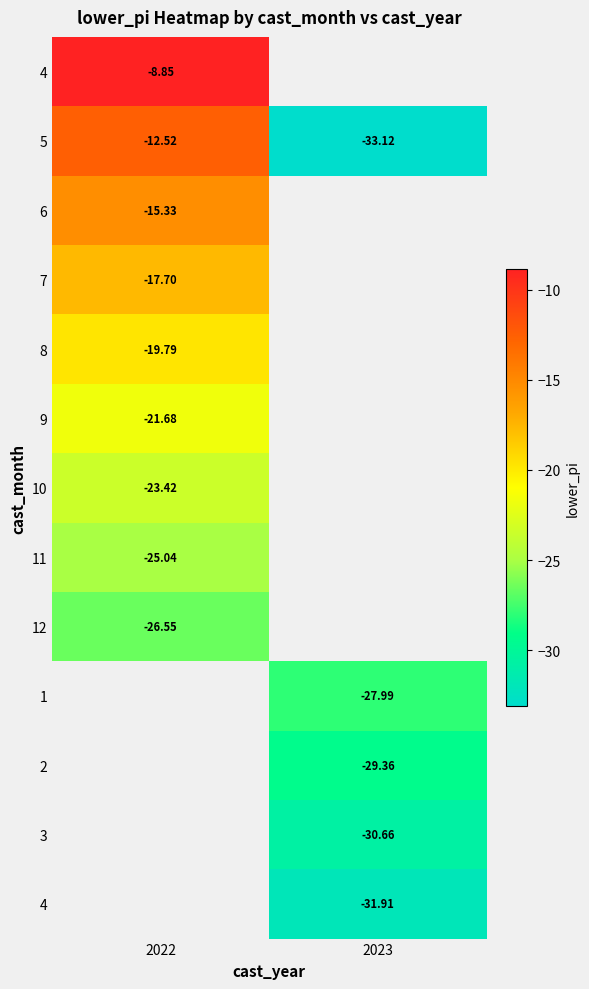

Count the number of data series in this chart.

13